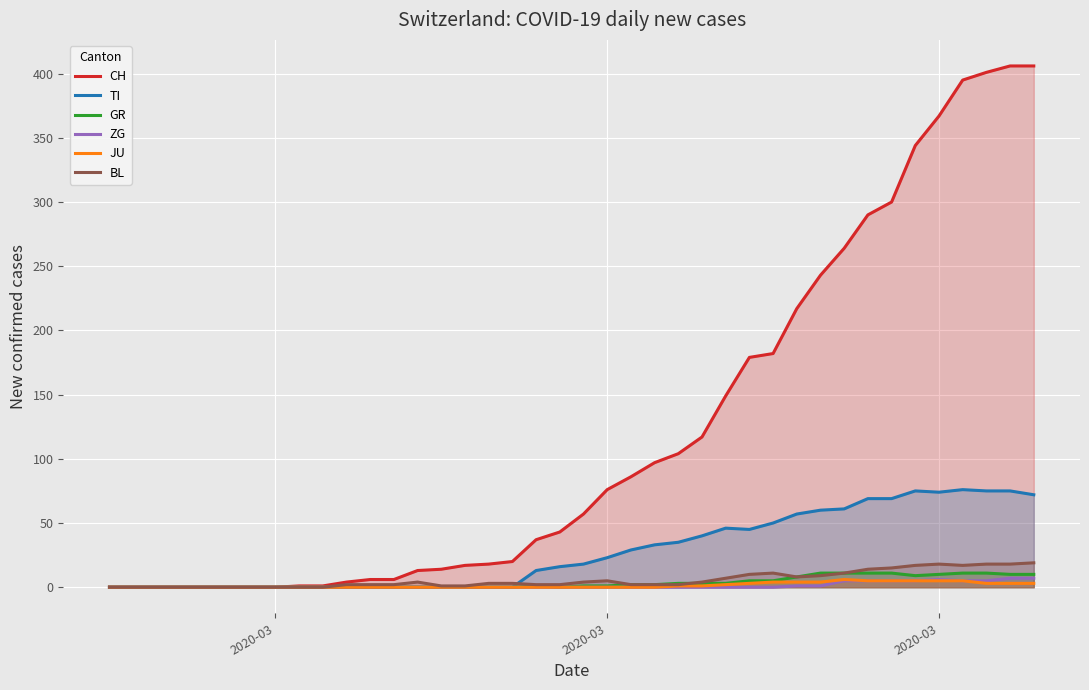

Count the number of data series in this chart.

6